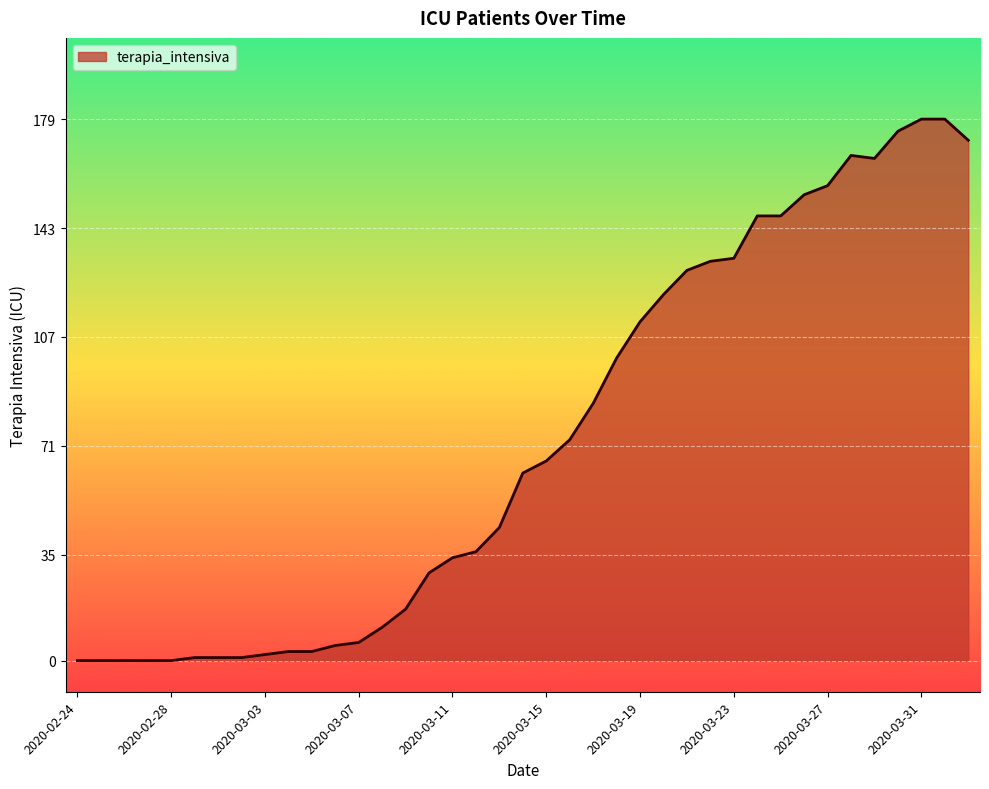

Reading right to left, list all the values displayed in this chart.

172	179	179	175	166	167	157	154	147	147	133	132	129	121	112	100	85	73	66	62	44	36	34	29	17	11	6	5	3	3	2	1	1	1	0	0	0	0	0